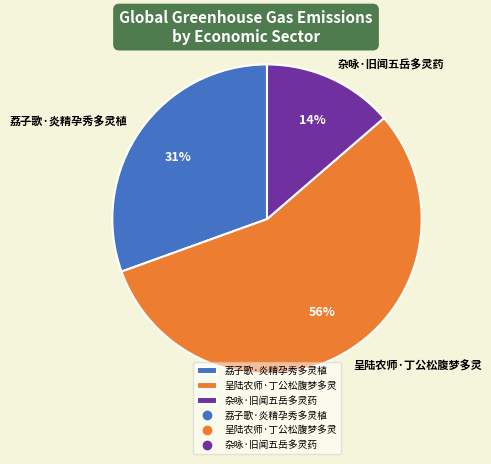

How many segments does this pie chart have?

3